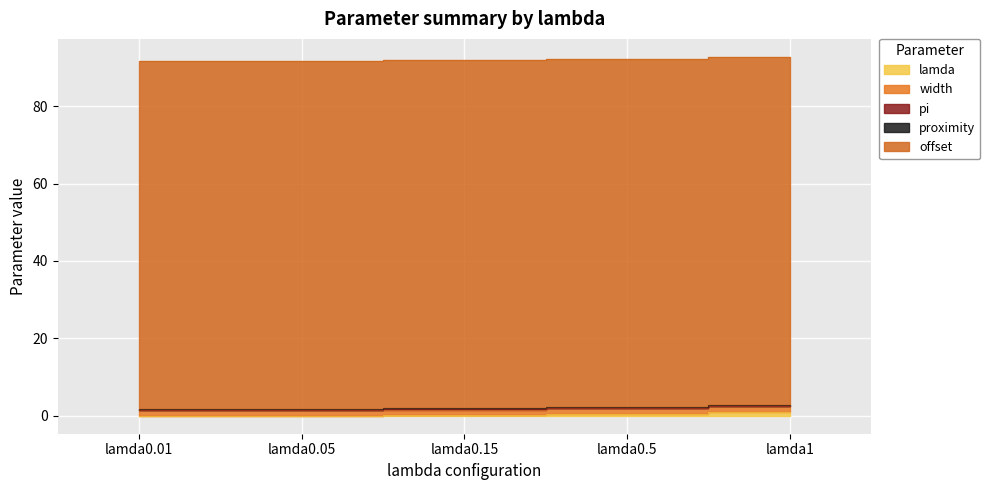

Reading left to right, list all the values displayed in this chart.

lamda: 0.0	0.1	0.1	0.5	1.0
width: 1.4	1.4	1.4	1.4	1.4
pi: 0.1	0.1	0.1	0.1	0.1
proximity: 0.2	0.2	0.2	0.2	0.2
offset: 90.0	90.0	90.0	90.0	90.0